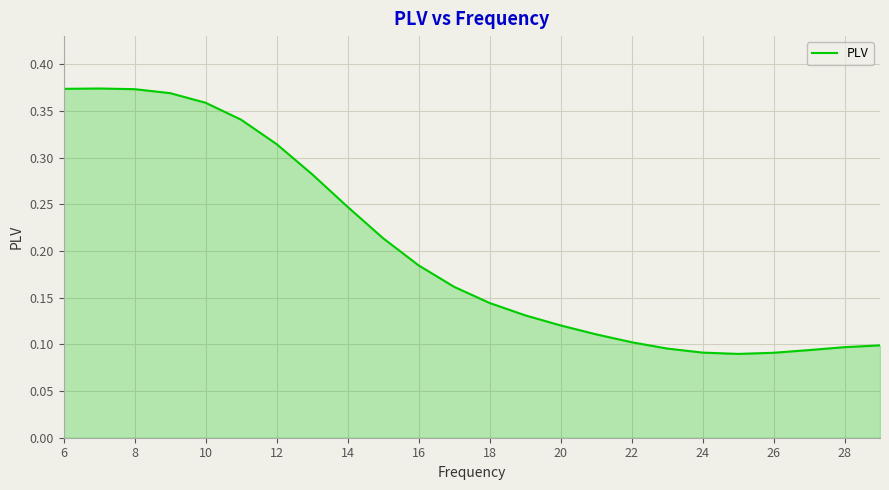

Is it true that the value at 28 is 0.0?

False